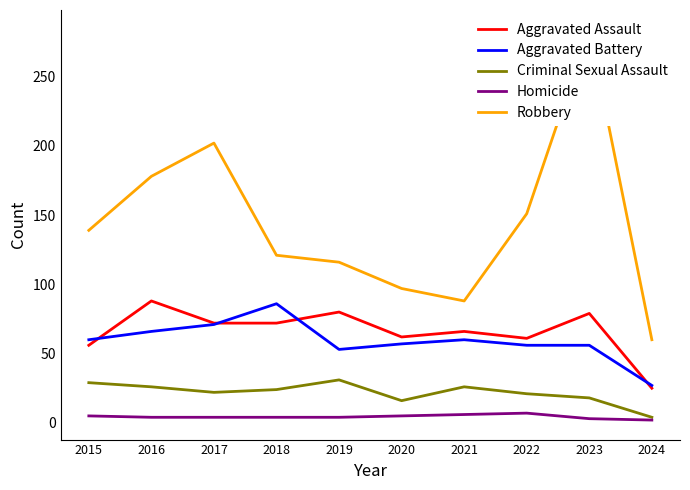

List the labels in order of Robbery value, smallest first.

2024, 2021, 2020, 2019, 2018, 2015, 2022, 2016, 2017, 2023